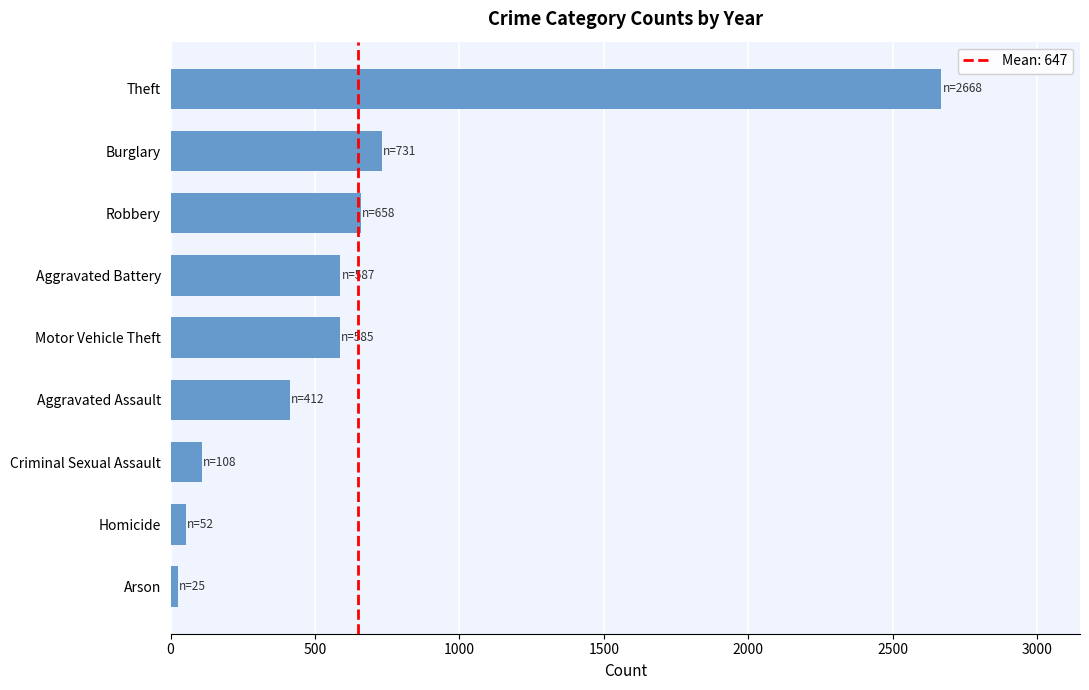

Does the chart contain stacked bars?

No